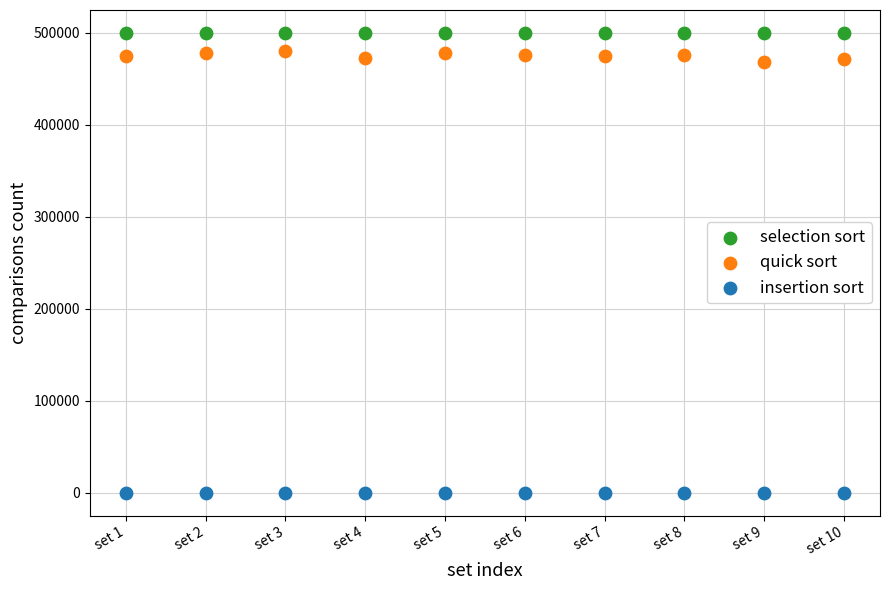

Which series reaches the minimum Y coordinate?

insertion sort